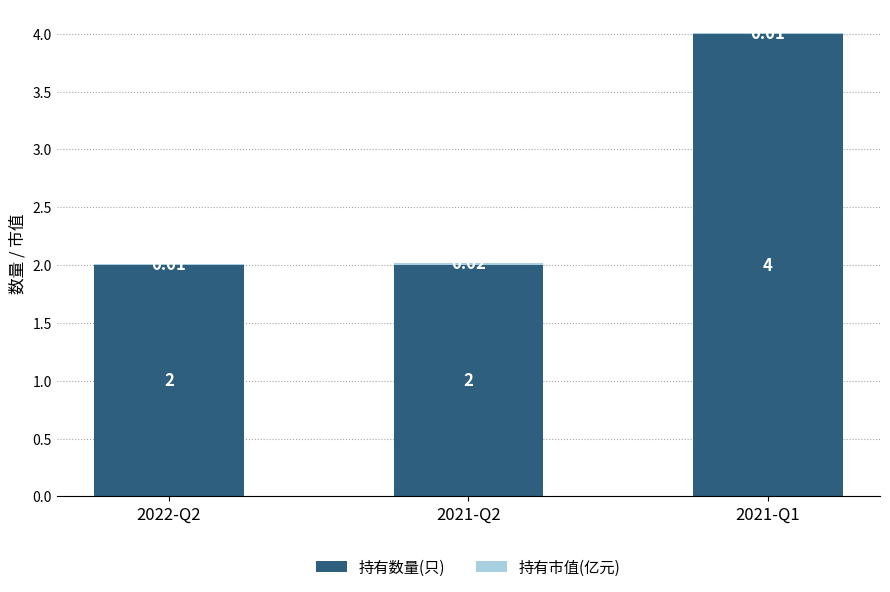

What is the sum of all 持有数量(只) values?

8.0